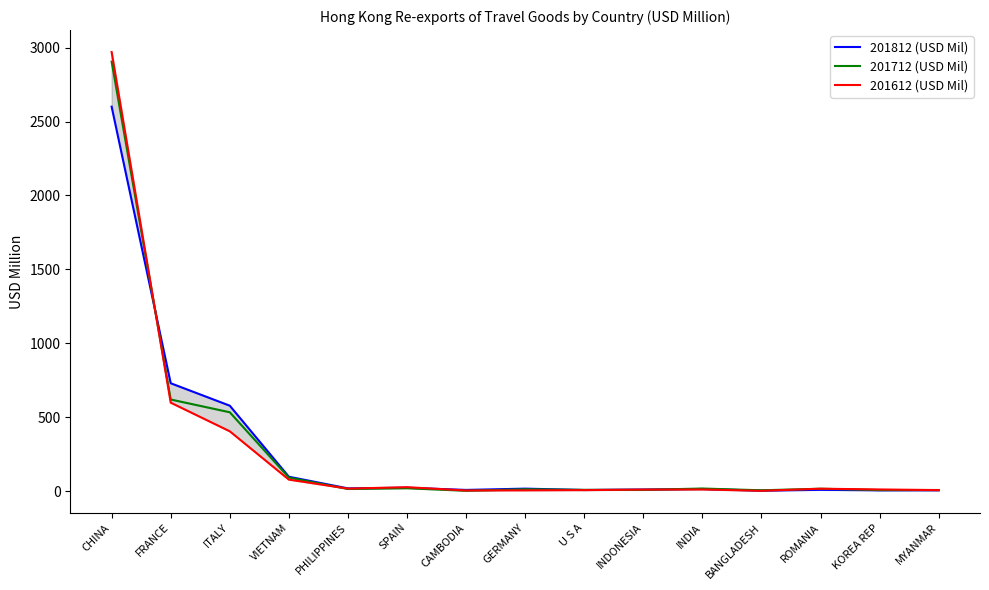

What is the maximum value shown in the chart?

2970.6